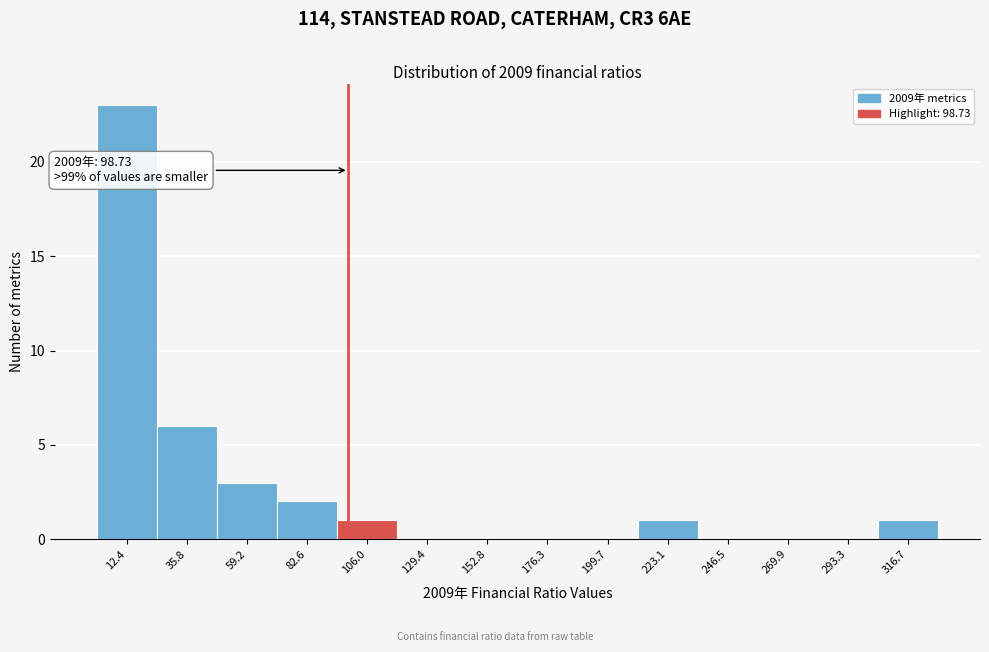

Over which range of the x-axis is the bar tallest?

0 to 25